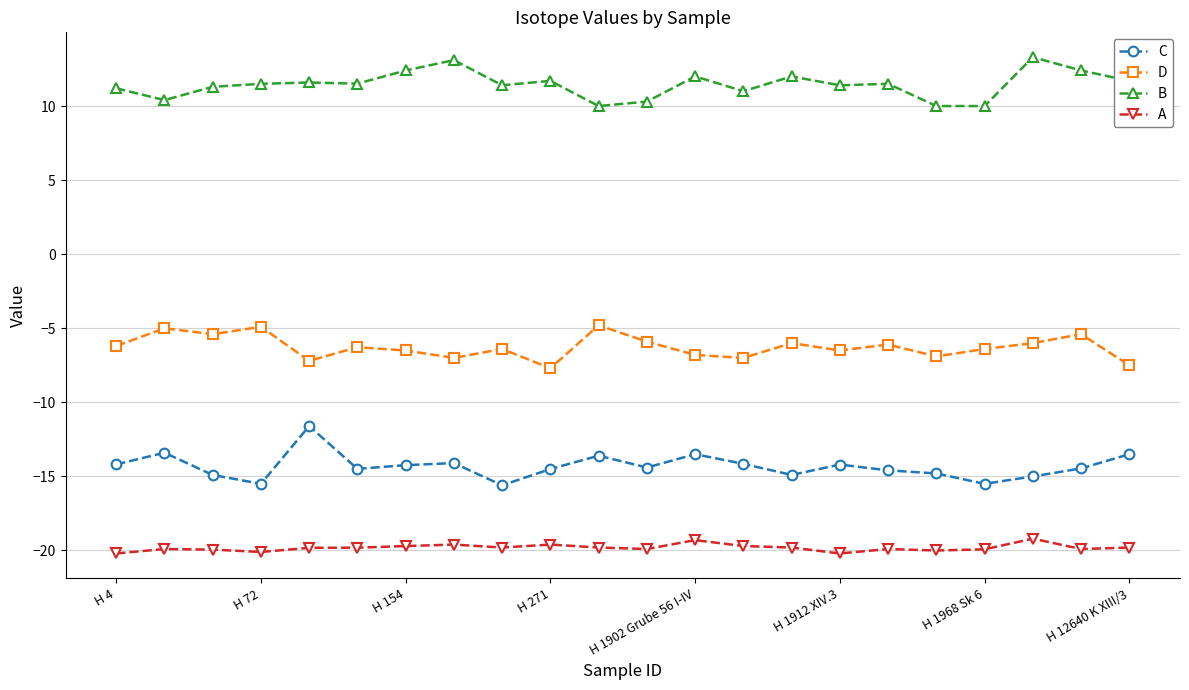

What is the minimum value shown in the chart?

-20.2